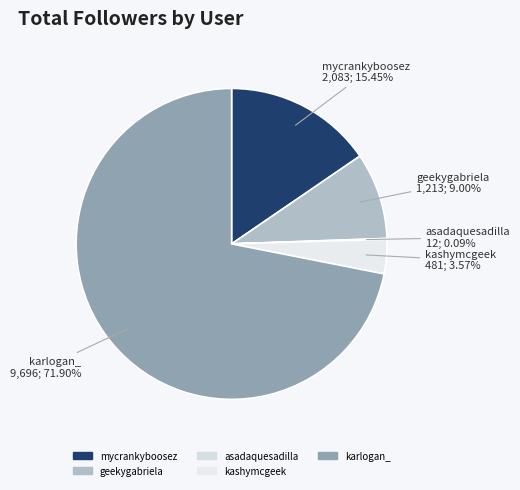

Is the sum of kashymcgeek and karlogan_ greater than half?

Yes